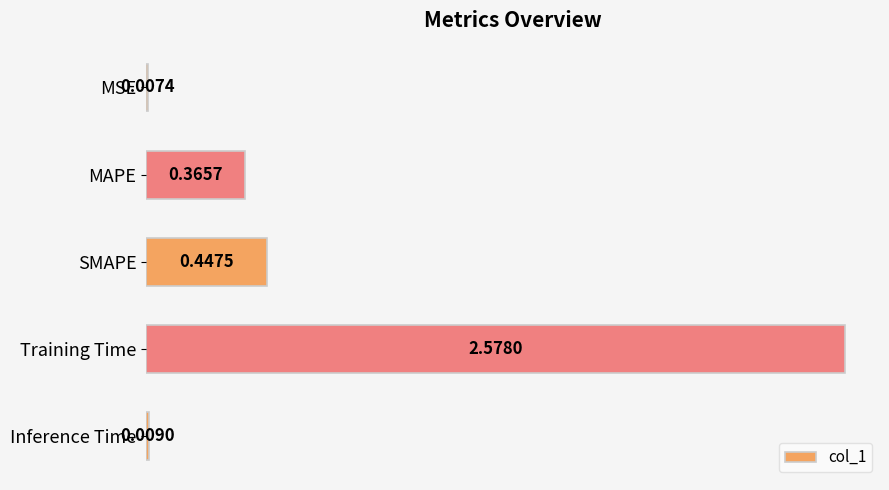

Which category has the highest value across all series?

Training Time